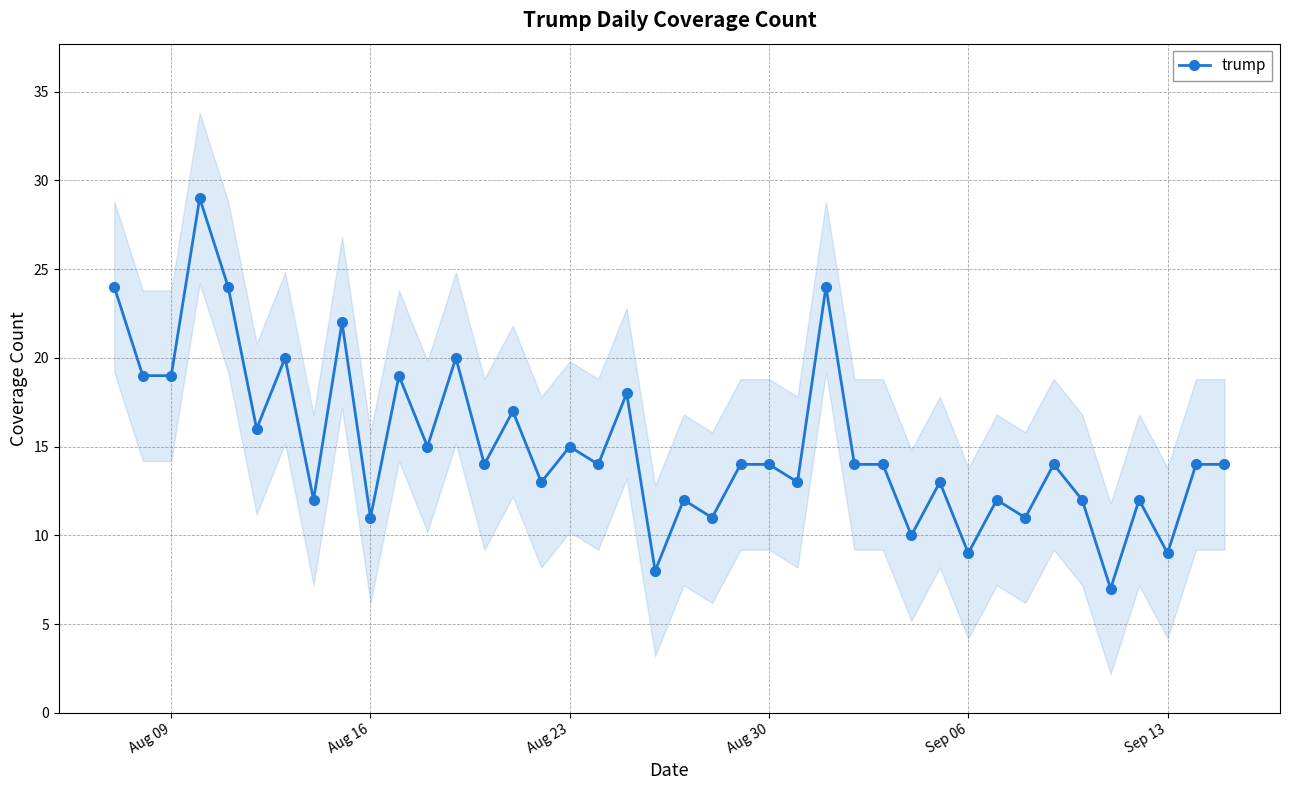

What is the maximum value for trump?

29